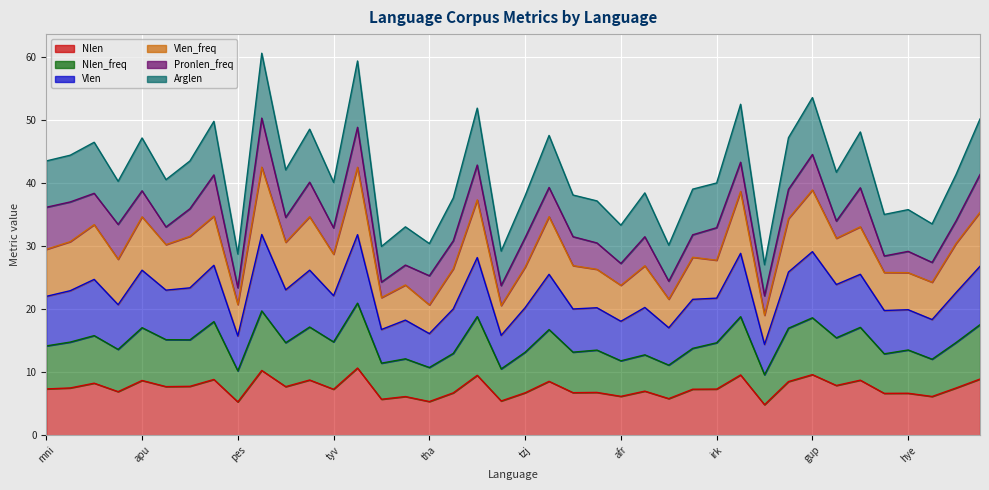

Where is the first local maximum for Nlen?

cav